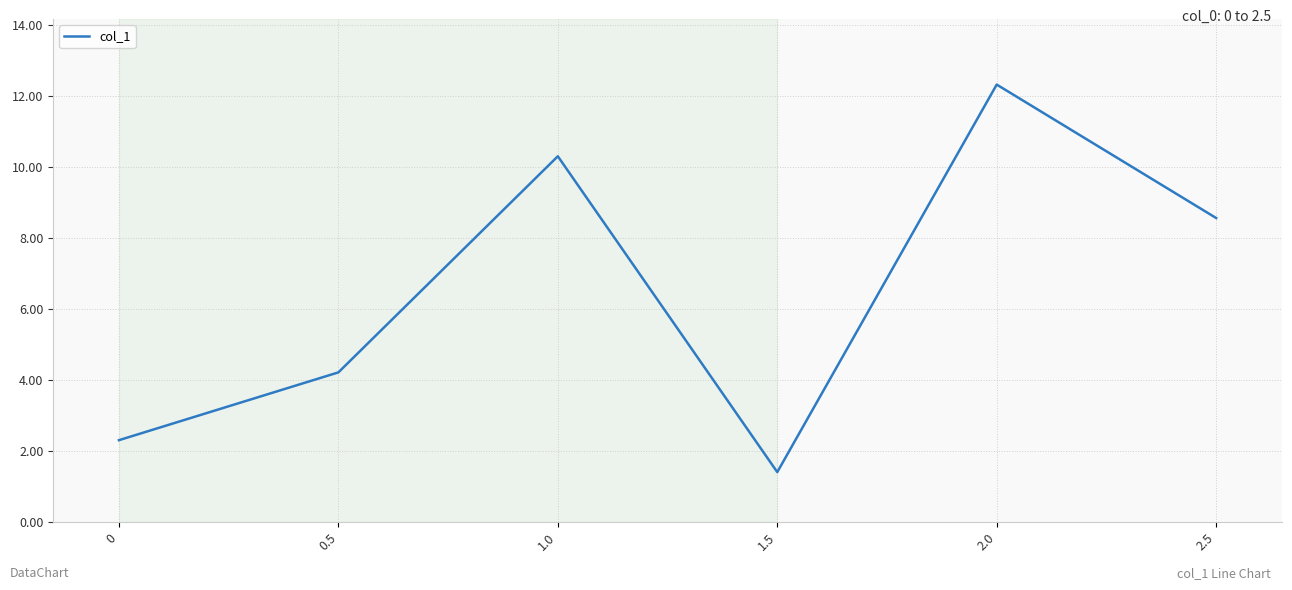

How many lines are shown in the chart?

1